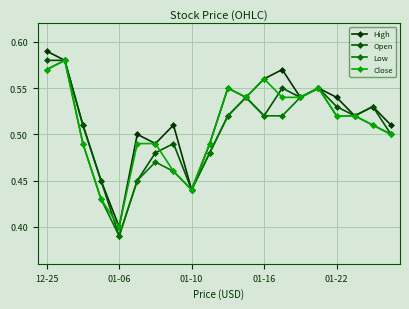

Count the number of categories in the chart.

20